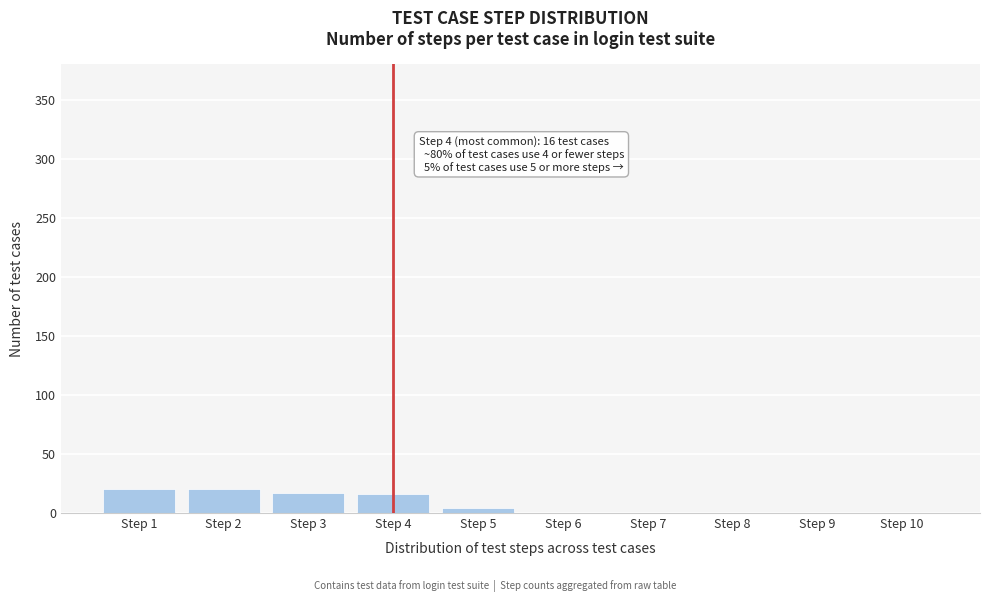

Between Step 10 and Step 2, which is larger?

Step 2